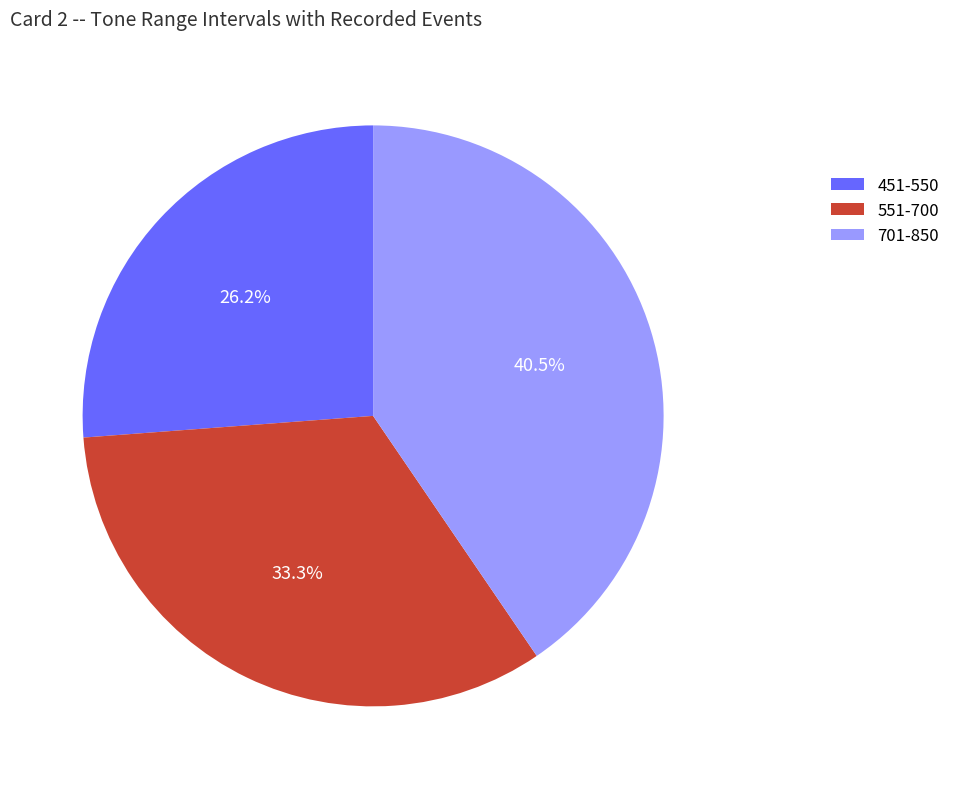

What is the largest slice in the pie chart?

701-850